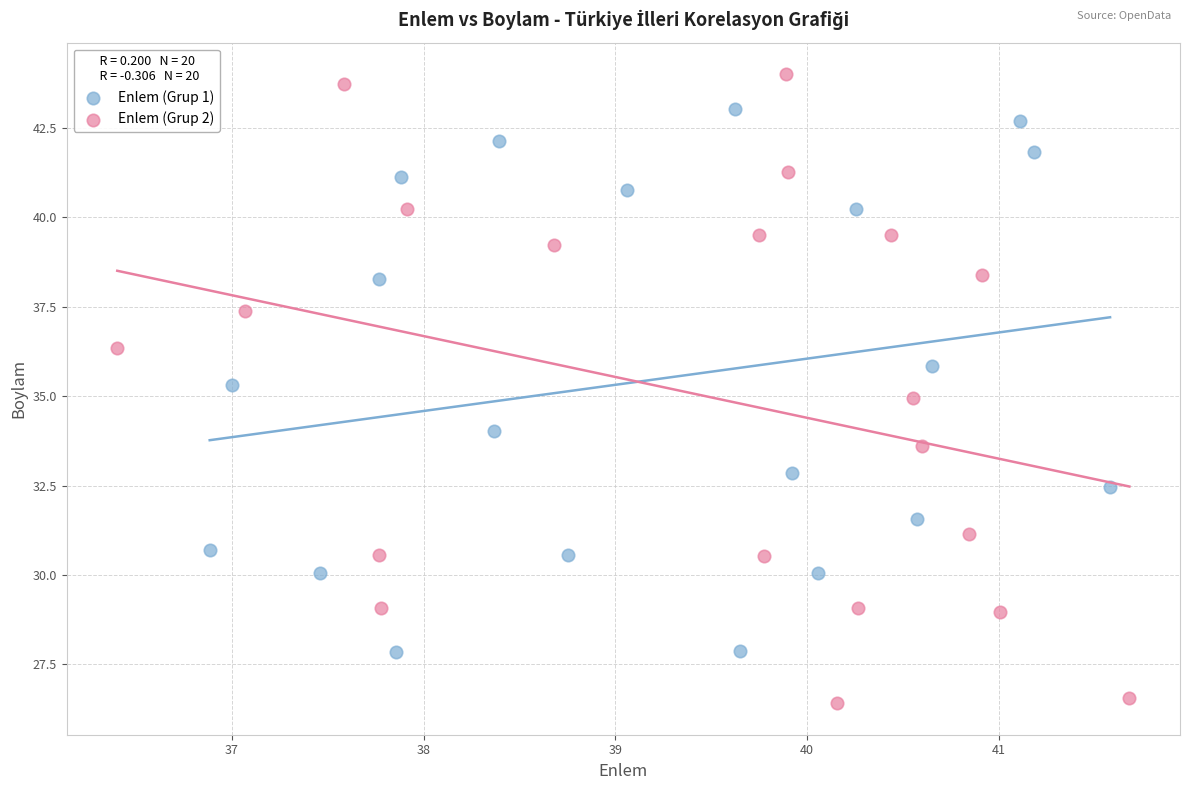

Which series has the largest Y range (max minus min)?

Enlem (Grup 2)